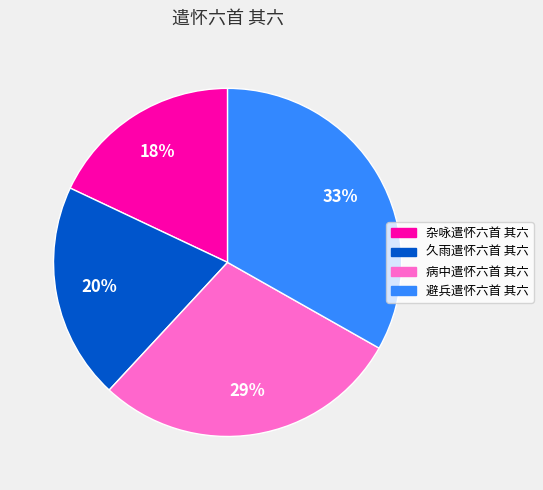

To the nearest percent, what percentage of the pie is 病中遣怀六首 其六?

29%